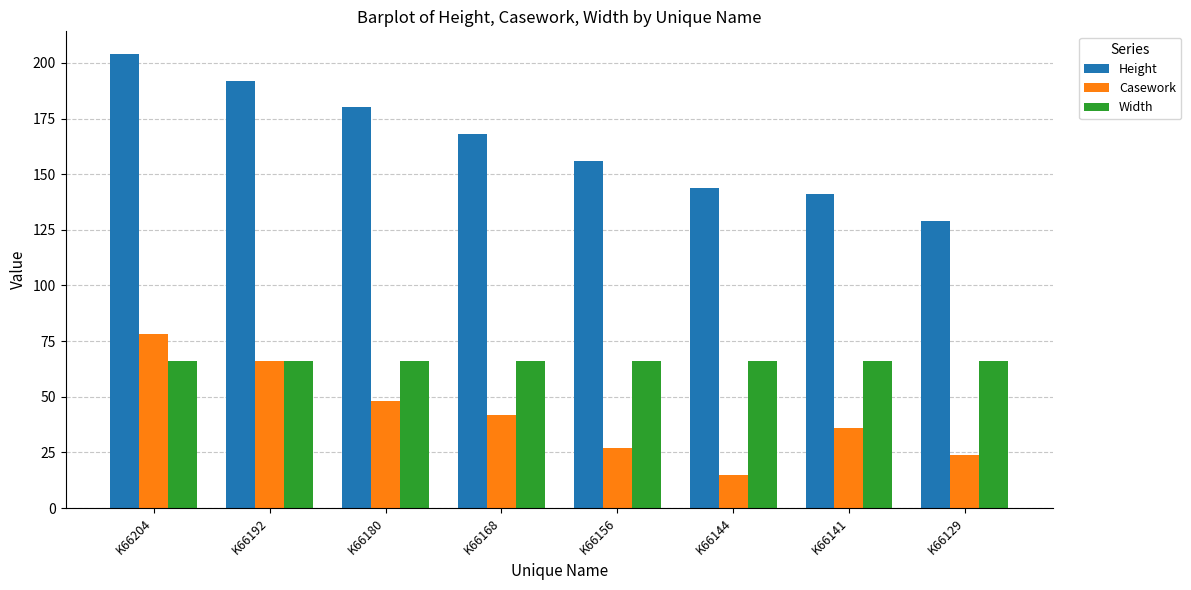

List the series in order of their peak value, highest first.

Height, Casework, Width